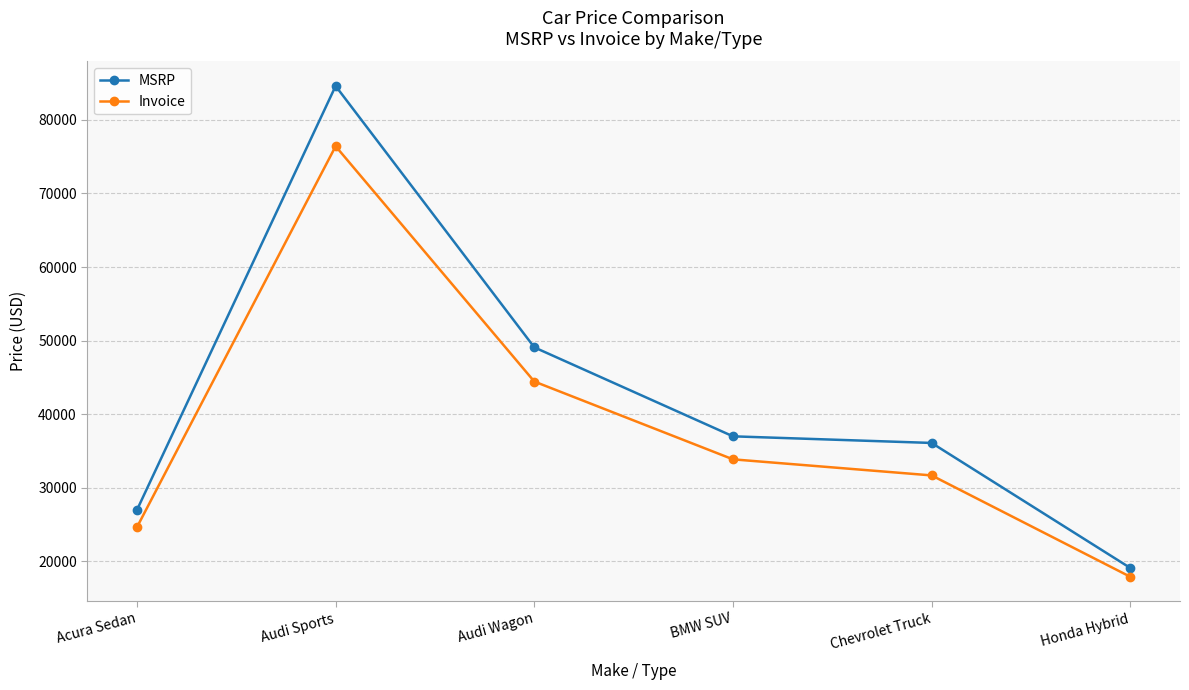

What is the approximate value of Invoice at Acura Sedan, to the nearest 50?

24650